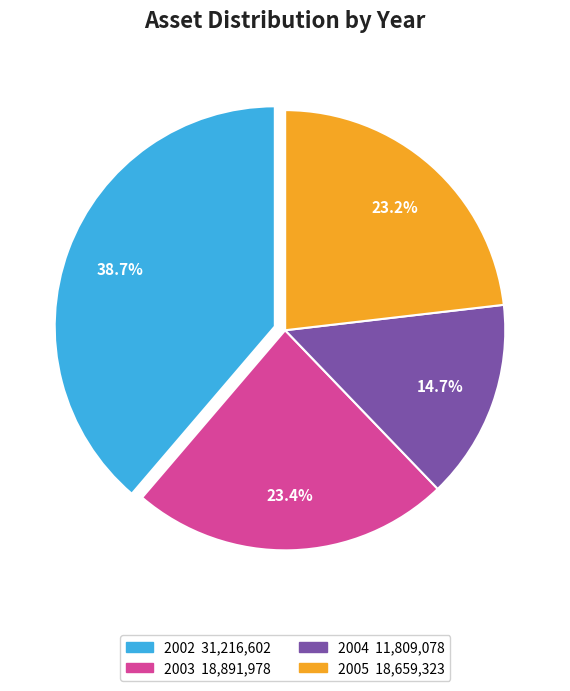

Is there a majority slice in this chart?

No